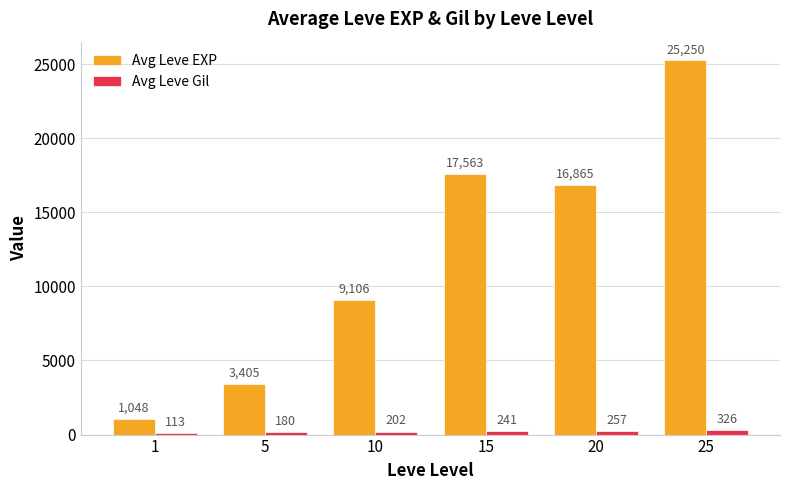

Rank the series by their maximum value, from highest to lowest.

Avg Leve EXP, Avg Leve Gil